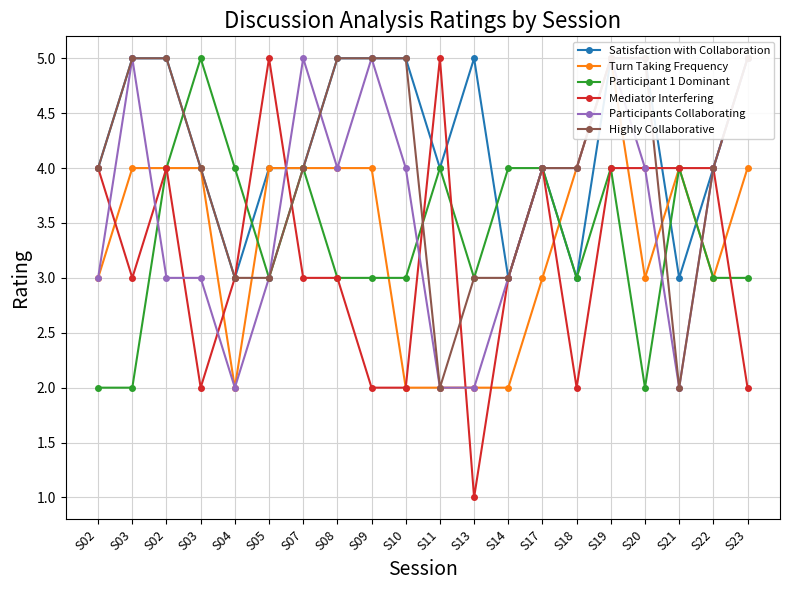

What is the minimum value for Participants Collaborating?

2